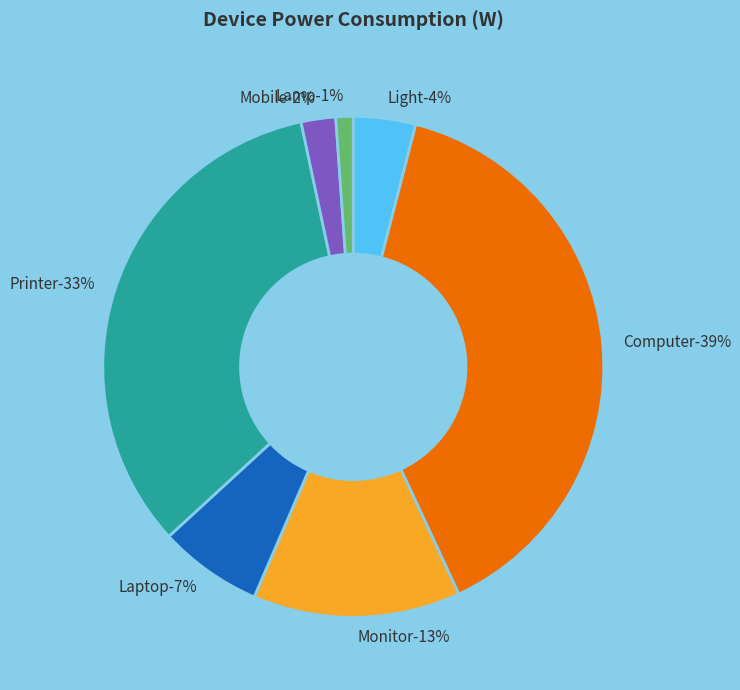

What is the ratio of the value at Laptop to the value at Printer?

0.2